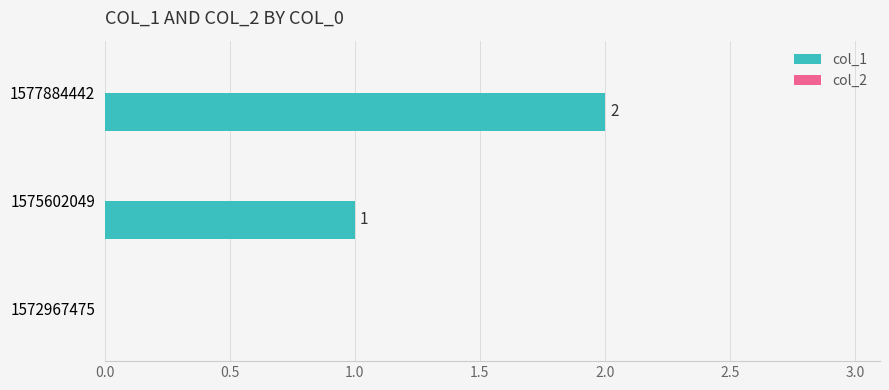

At which category does the chart reach its peak across all series?

1577884442